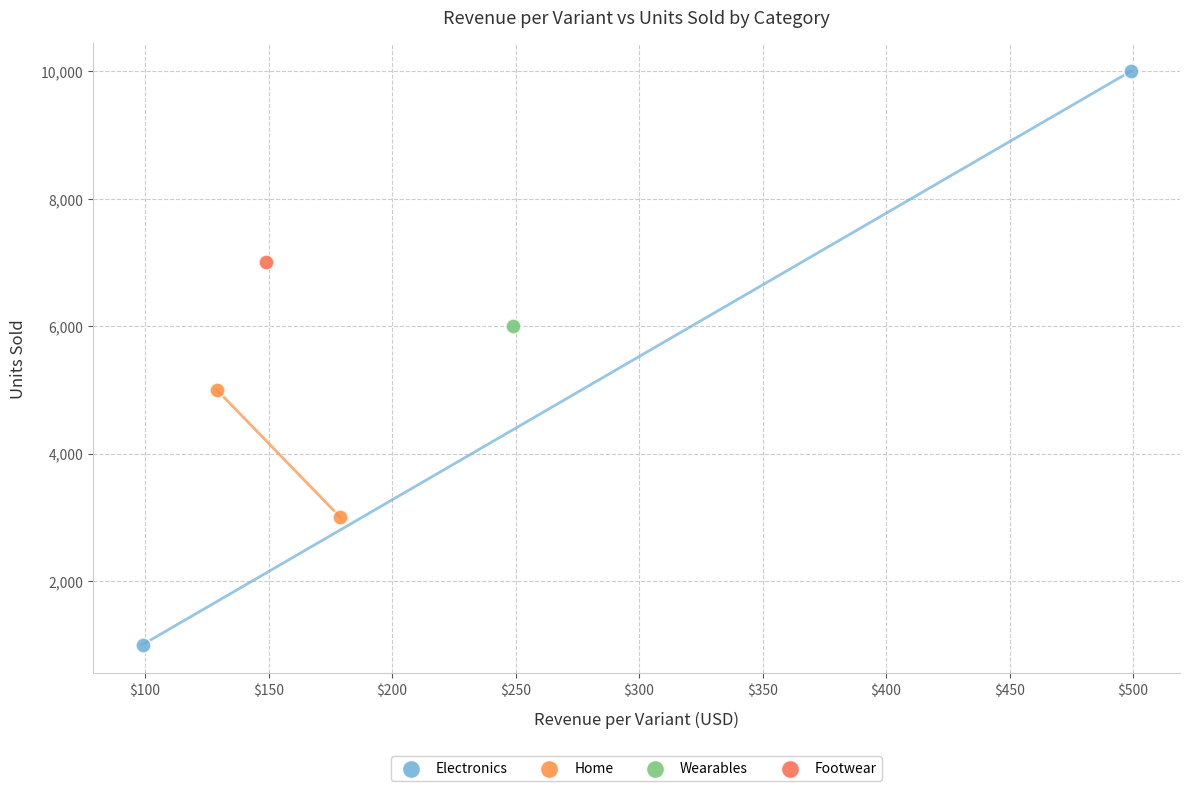

What are all the series names shown in the legend?

Electronics, Home, Wearables, Footwear